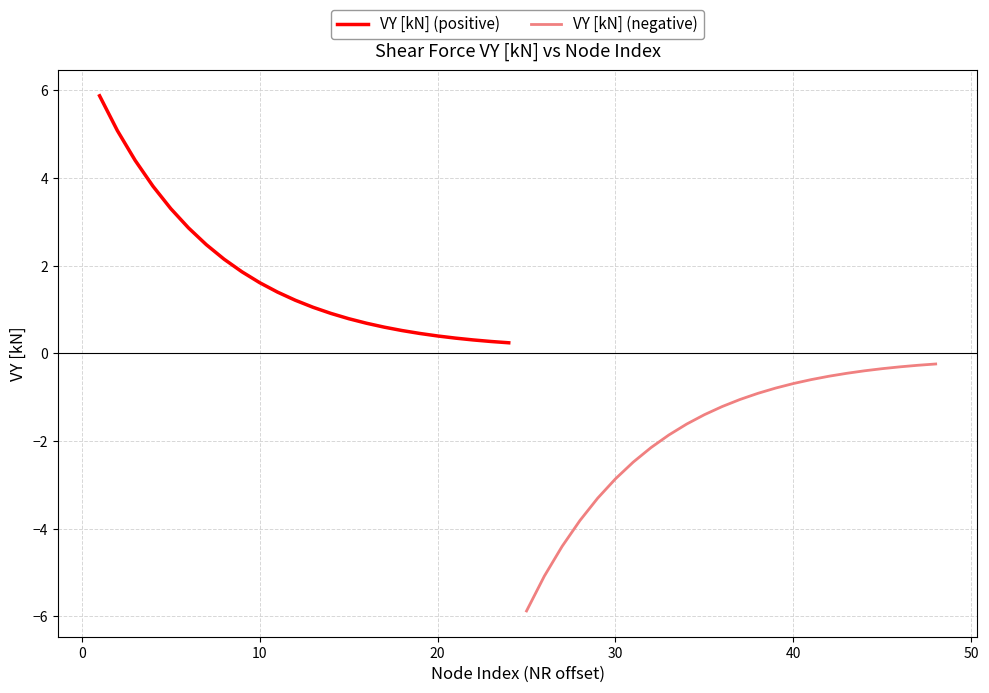

Reading left to right, transcribe all the data shown in this chart.

VY [kN] (positive): 5.9	5.1	4.4	3.8	3.3	2.9	2.5	2.1	1.9	1.6	1.4	1.2	1.1	0.9	0.8	0.7	0.6	0.5	0.5	0.4	0.3	0.3	0.3	0.2
VY [kN] (negative): -5.9	-5.1	-4.4	-3.8	-3.3	-2.9	-2.5	-2.1	-1.9	-1.6	-1.4	-1.2	-1.1	-0.9	-0.8	-0.7	-0.6	-0.5	-0.5	-0.4	-0.3	-0.3	-0.3	-0.2